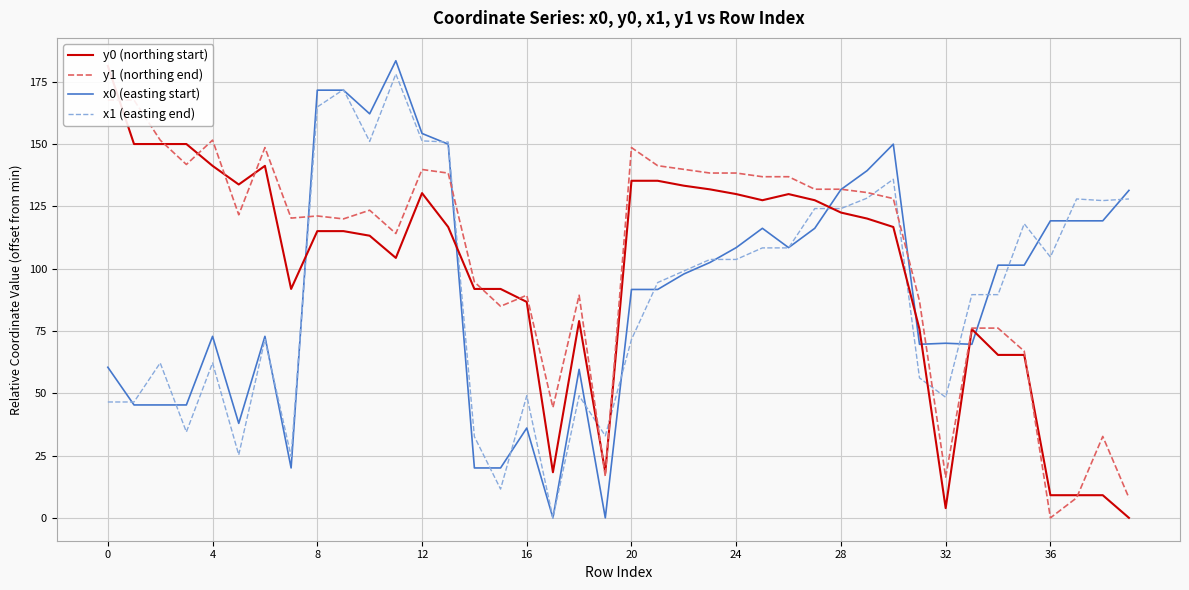

What is the label of the 30th point from the right?

10